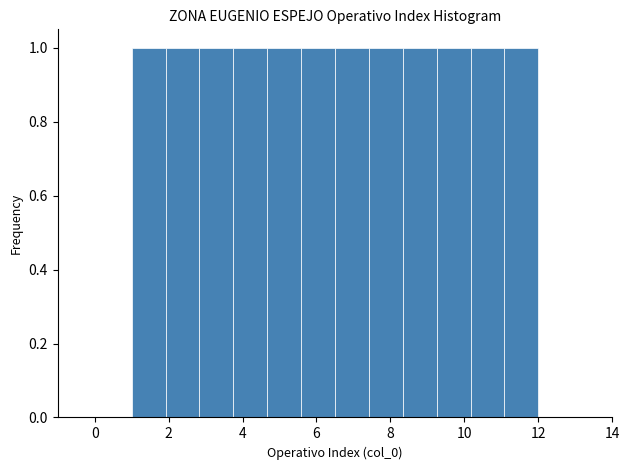

Reading left to right, transcribe this chart: for each bar, give the range it covers on the x-axis and its height. Neither the bar edges nor the heights are printed on the chart, so give them approximately, as read against the axes.

1.0 to 2.0: 1
2.0 to 2.8: 1
2.8 to 3.8: 1
3.8 to 4.6: 1
4.6 to 5.6: 1
5.6 to 6.6: 1
6.6 to 7.4: 1
7.4 to 8.4: 1
8.4 to 9.2: 1
9.2 to 10.2: 1
10.2 to 11.0: 1
11.0 to 12.0: 1